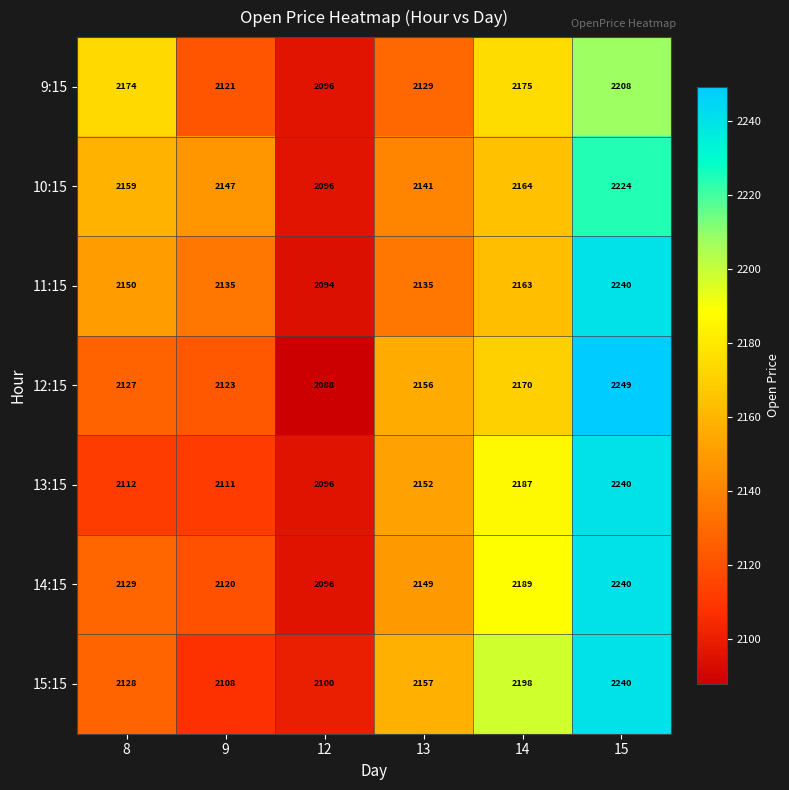

At how many categories does at least one series exceed 2124?

5